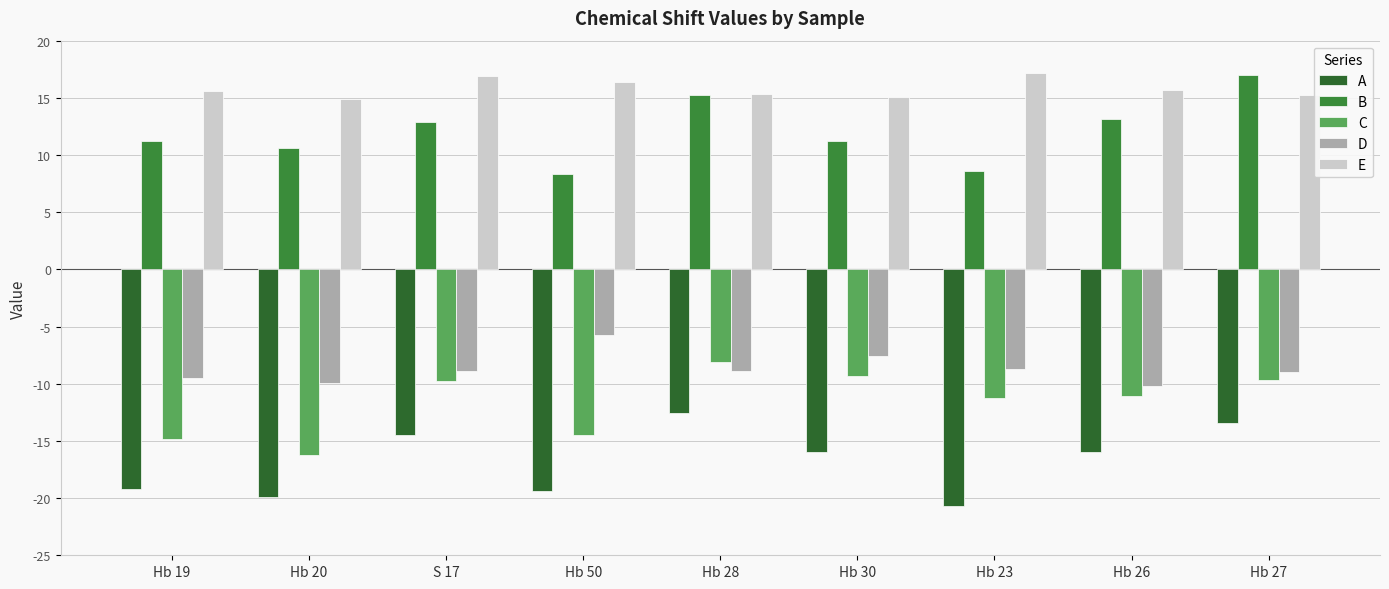

At which category is the sum across all series the highest?

Hb 28